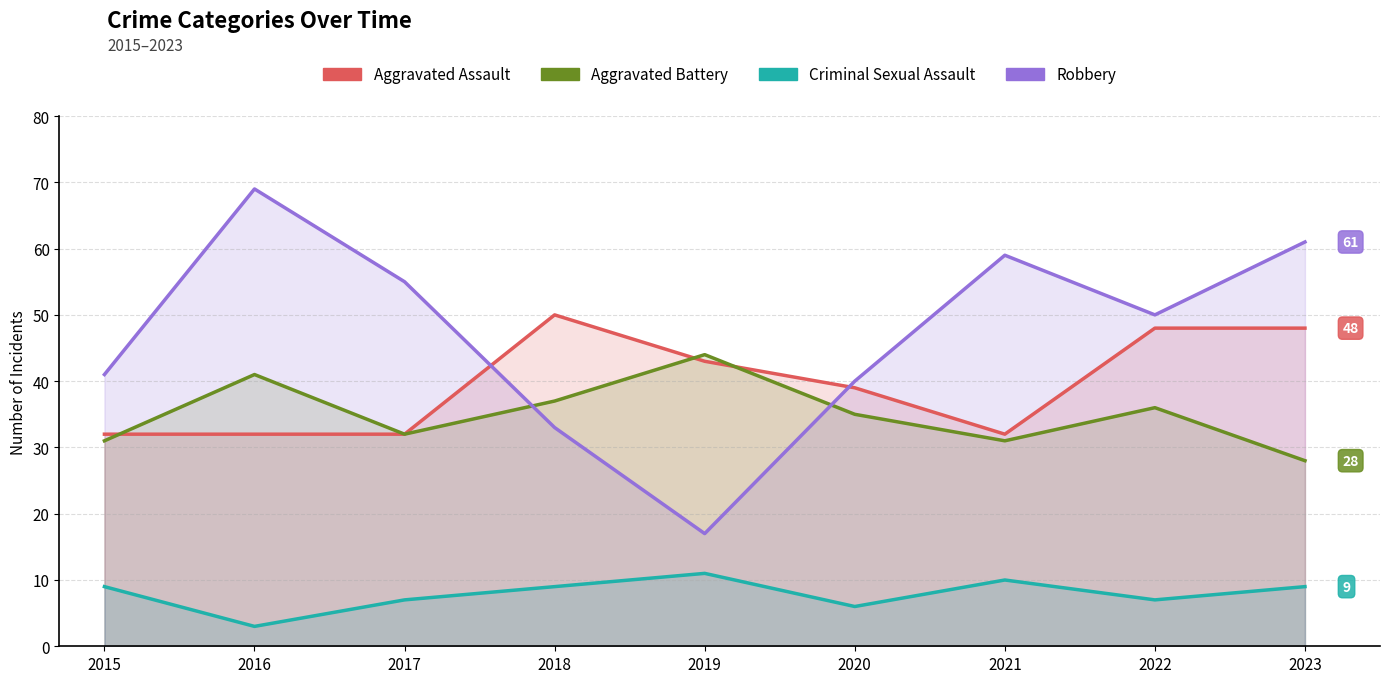

The value of Aggravated Assault at 2017 is 17. True or false?

False